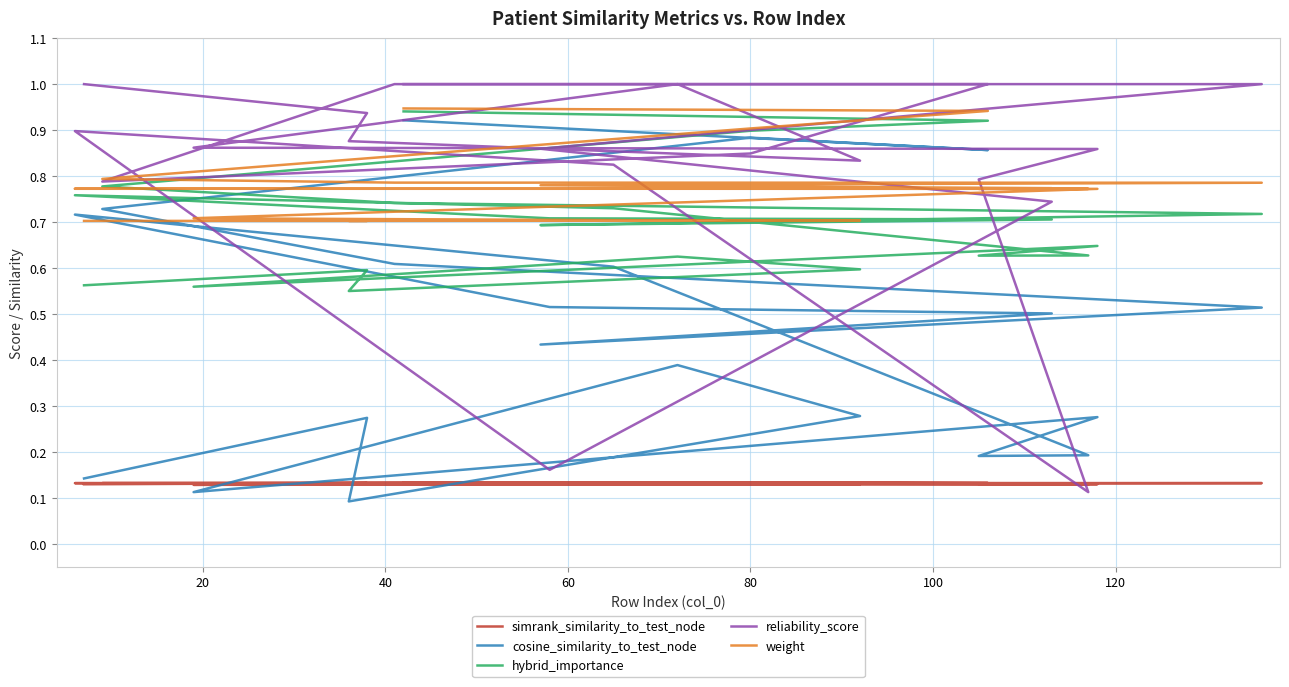

What is the lowest value of the reliability_score series?

0.1